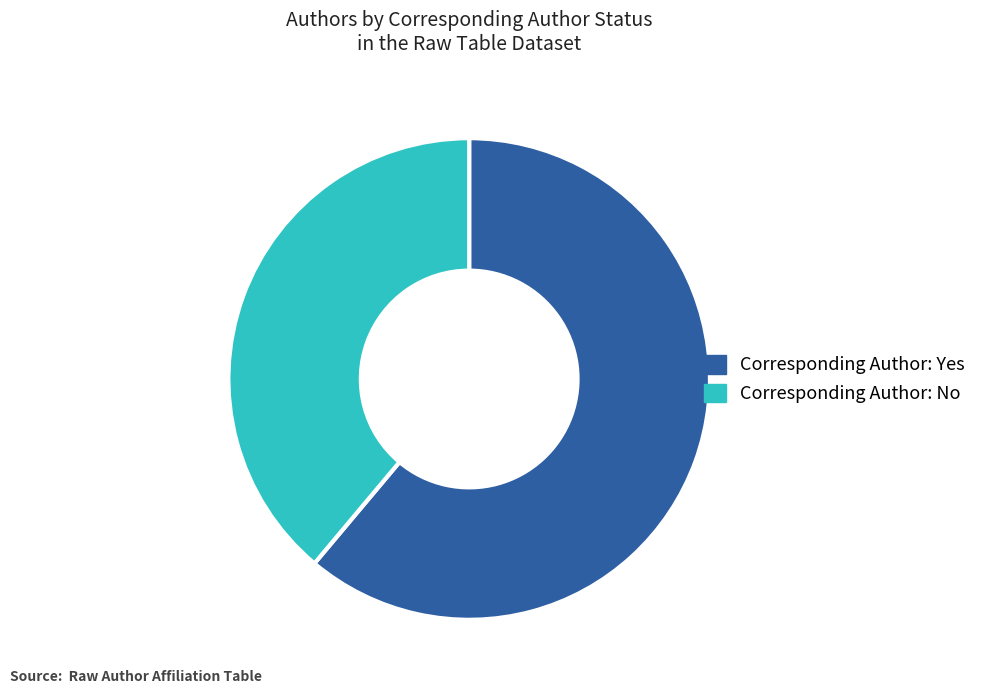

Which category has the biggest portion of the pie?

Corresponding Author: Yes